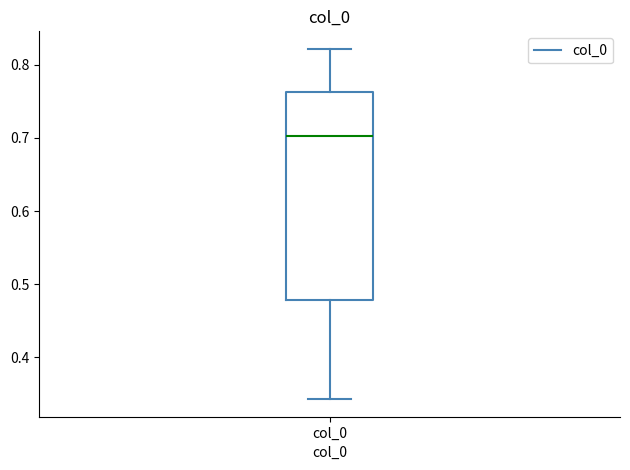

Where is the upper edge of the box for col_0 on the y-axis? The values are not printed on the chart, so give them approximately, as read against the axis.

0.76